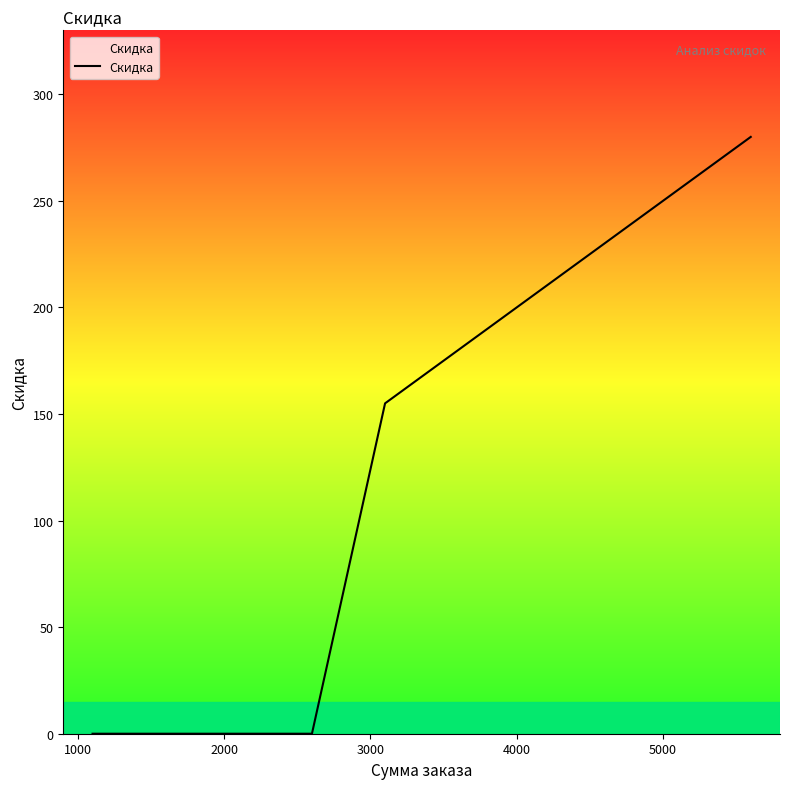

Reading left to right, what are all the values shown in this chart?

0	0	0	0	0	0	0	0	0	0	0	155	175	215	220	225	245	270	270	280